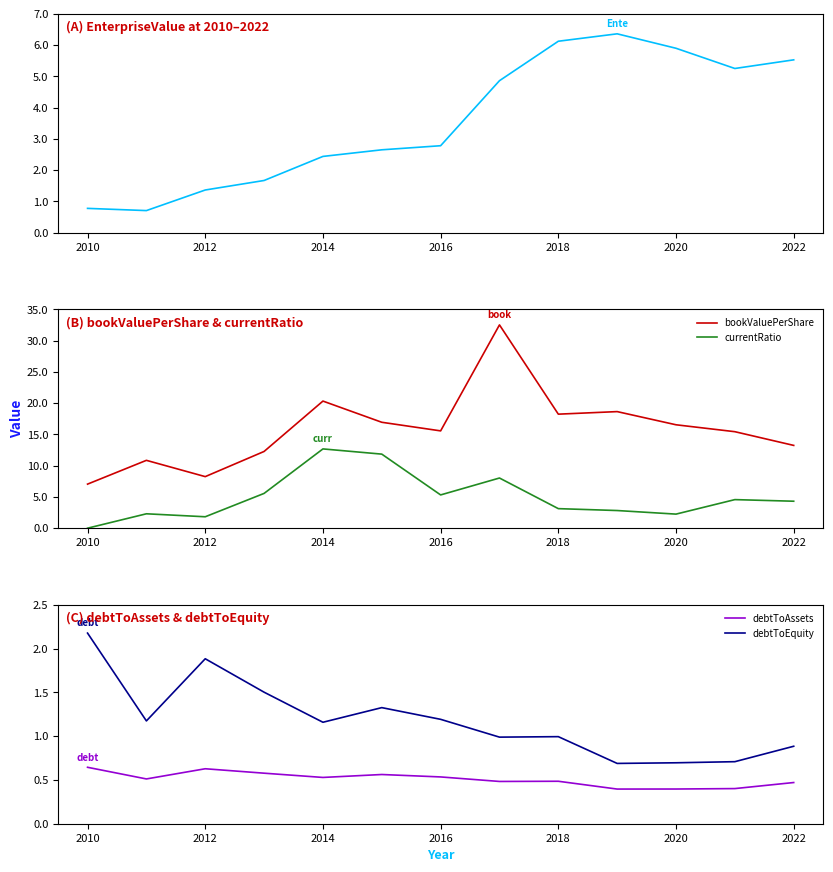

The value of bookValuePerShare at 2014 is 20.3. True or false?

True